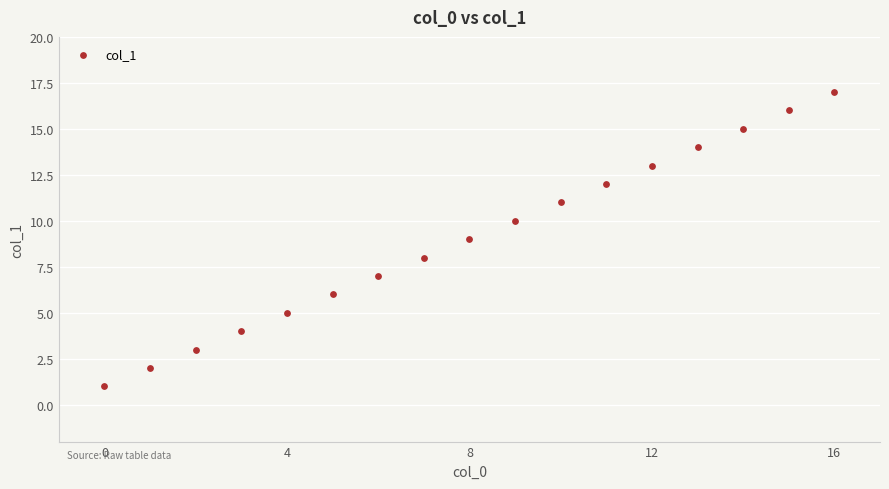

What is the range of Y values (max minus min)?

16